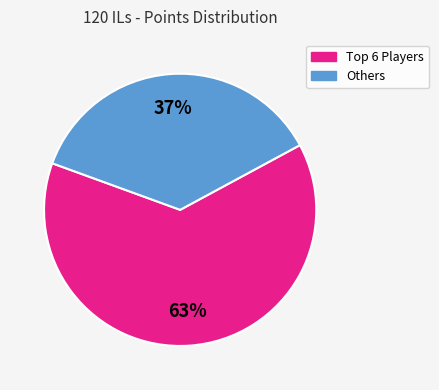

Is there a majority slice in this chart?

Yes